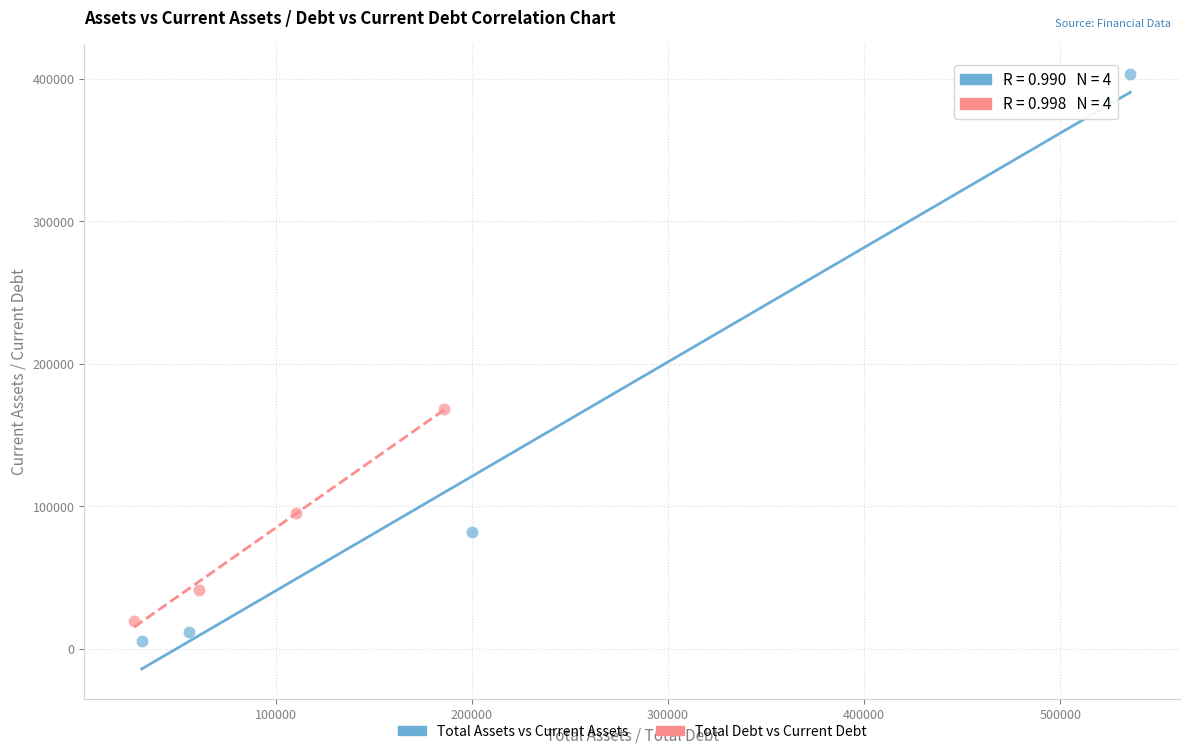

Which series has the largest Y range (max minus min)?

Total Assets vs Current Assets